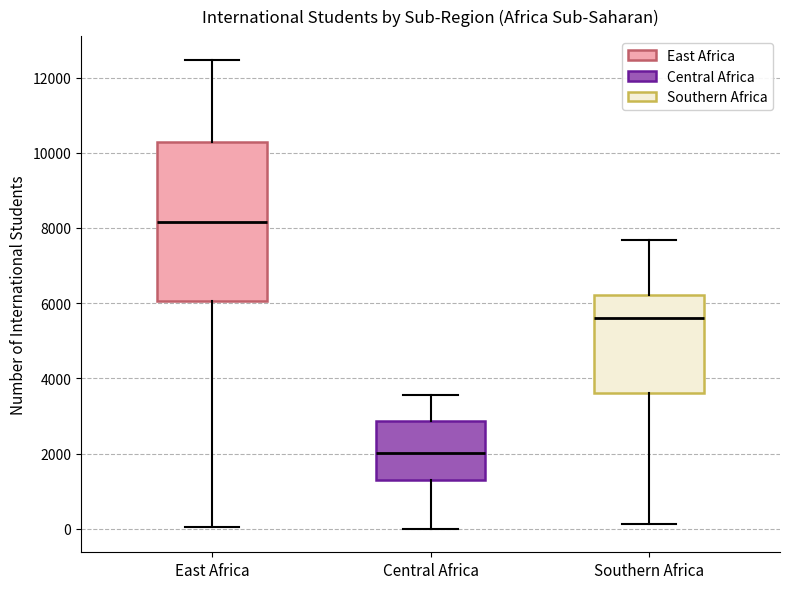

Where does the lower whisker of the box for Southern Africa end on the y-axis? The values are not printed on the chart, so give them approximately, as read against the axis.

200